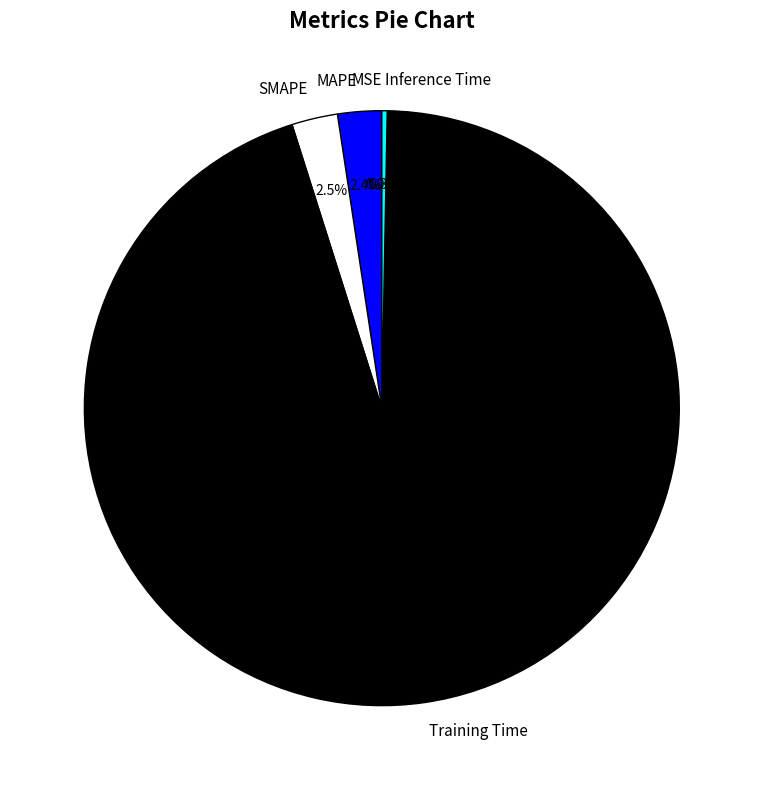

Which category has the biggest portion of the pie?

Training Time